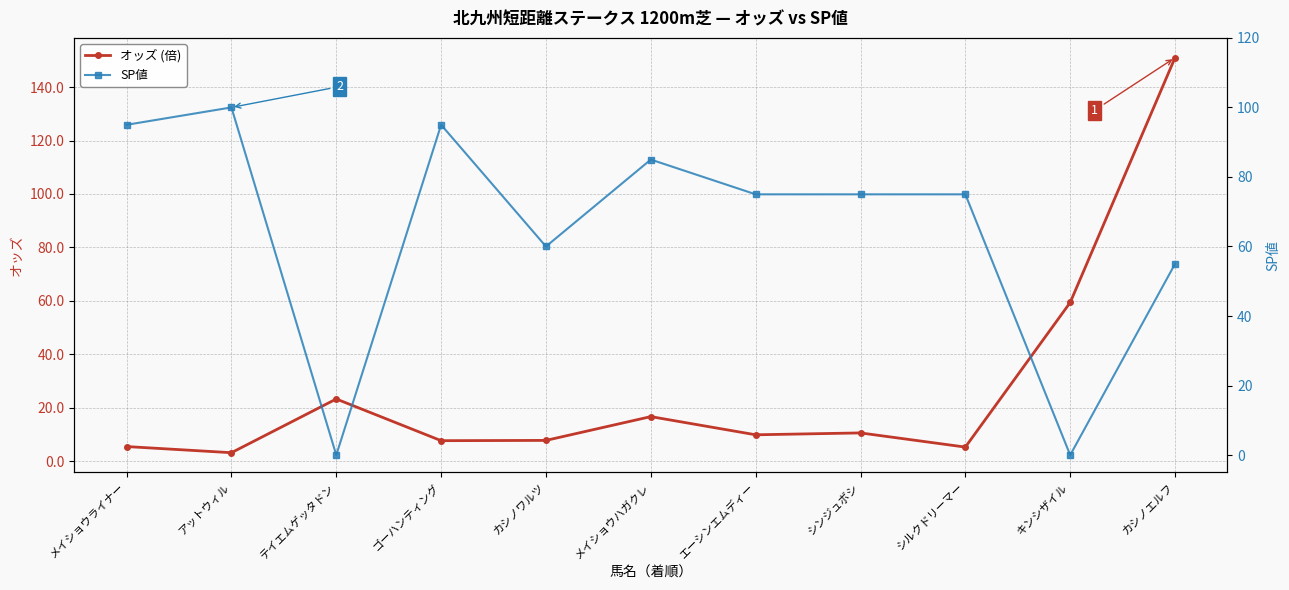

What is the approximate value of SP値 at ゴーハンティング?

95.0